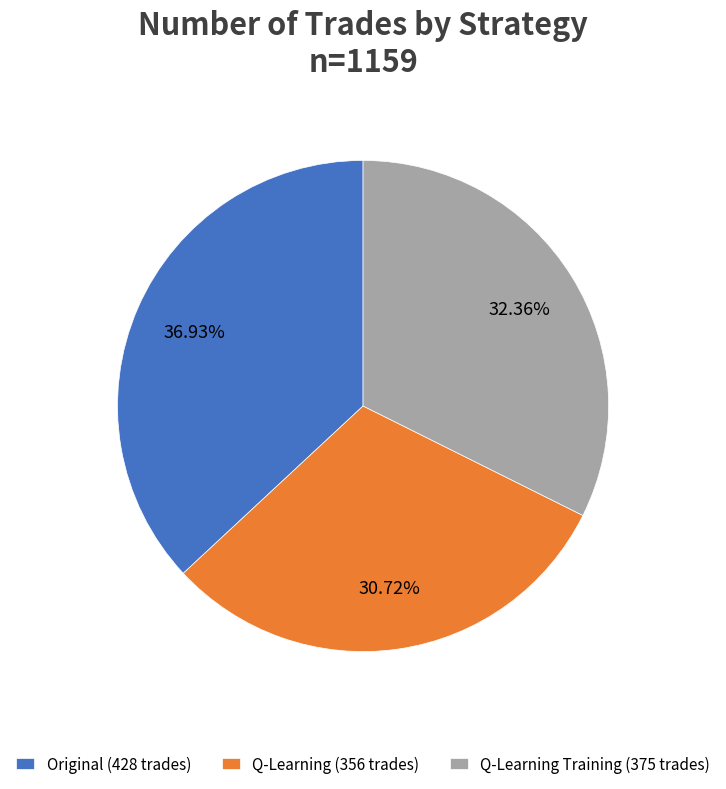

What is the total percentage of Q-Learning (356 trades) and Original (428 trades)?

67.6%